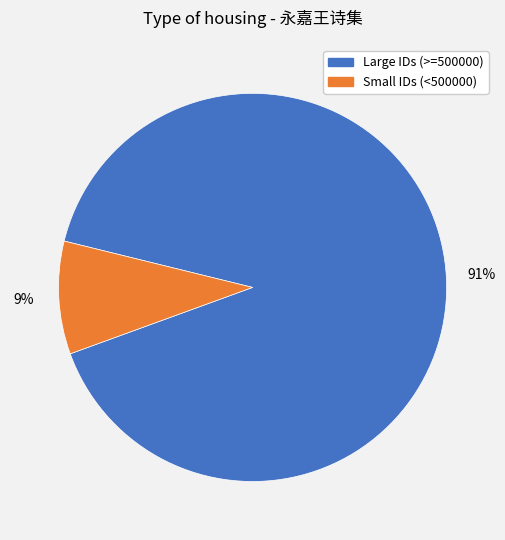

Does any single category account for the majority?

Yes